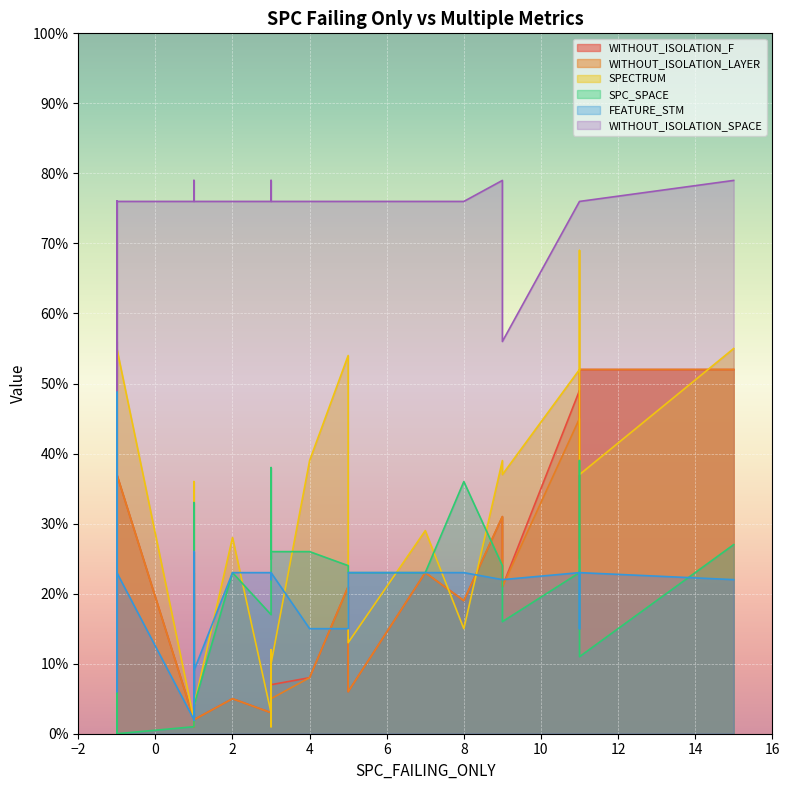

Which has a higher value, 3 or 1?

3